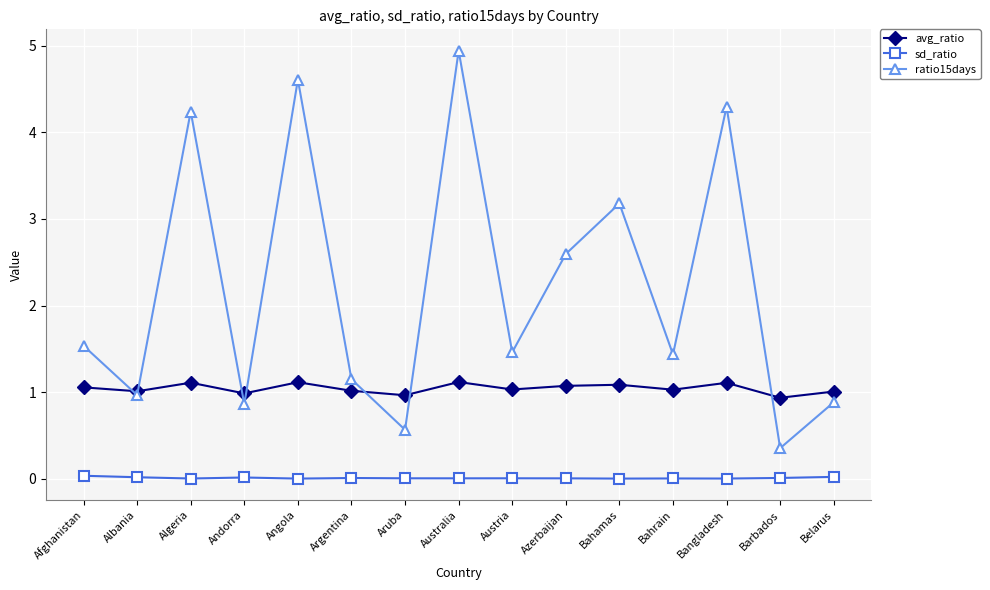

List the series in order of their overall mean, highest first.

ratio15days, avg_ratio, sd_ratio